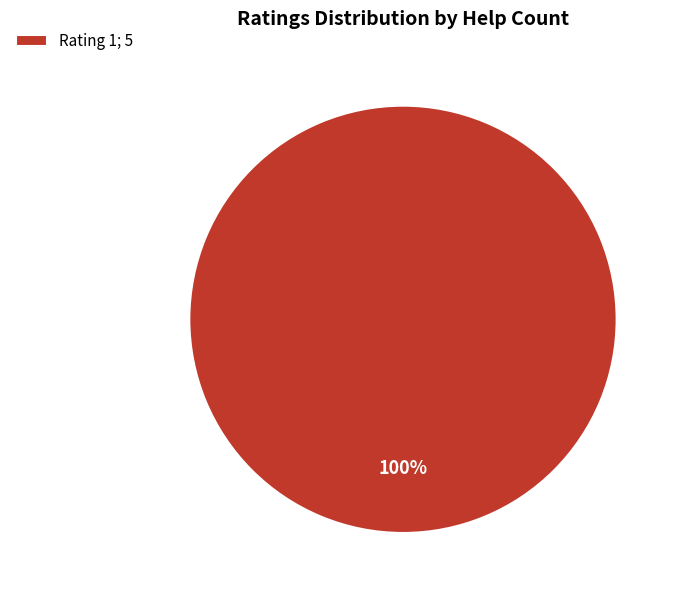

Is there any slice that represents more than half of the pie?

Yes